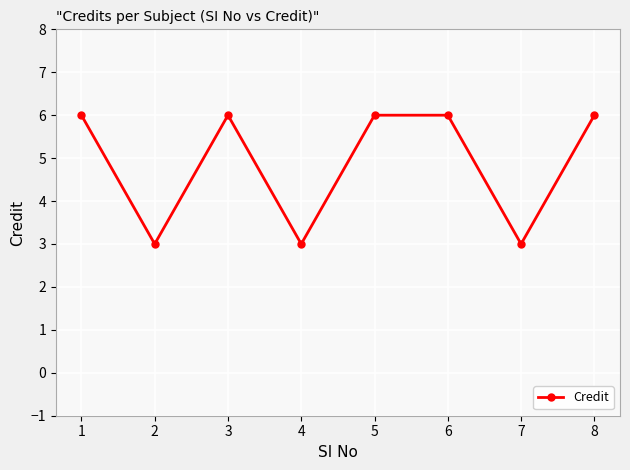

What is the difference between the maximum and minimum values?

3